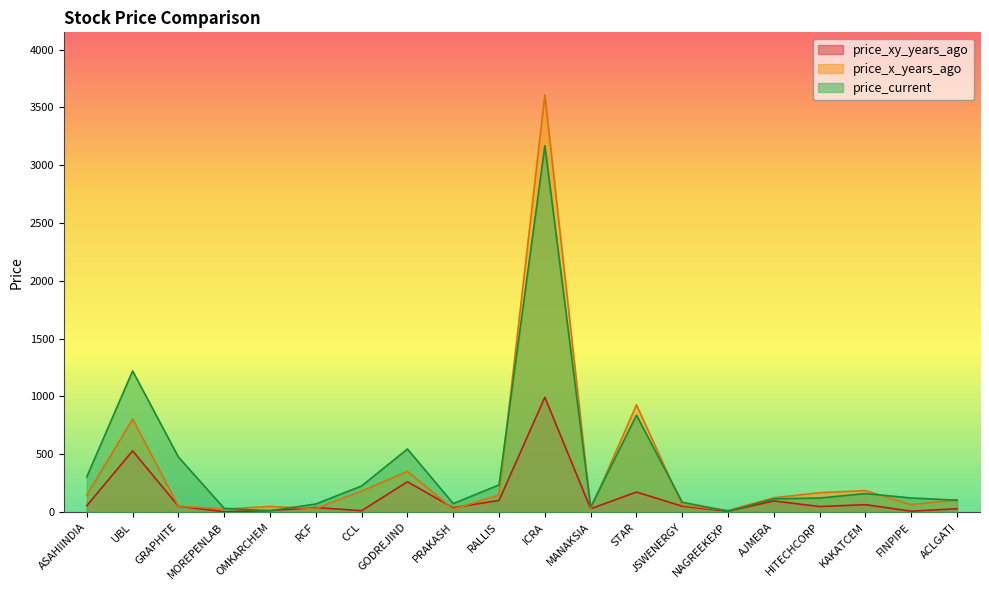

Between RCF and RALLIS, which series saw the biggest shift?

price_current